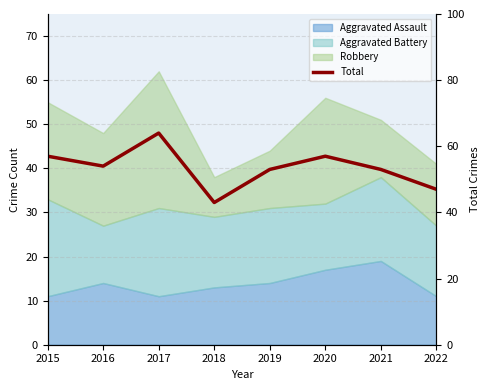

Is it true that the value at 2020 is 57?

True